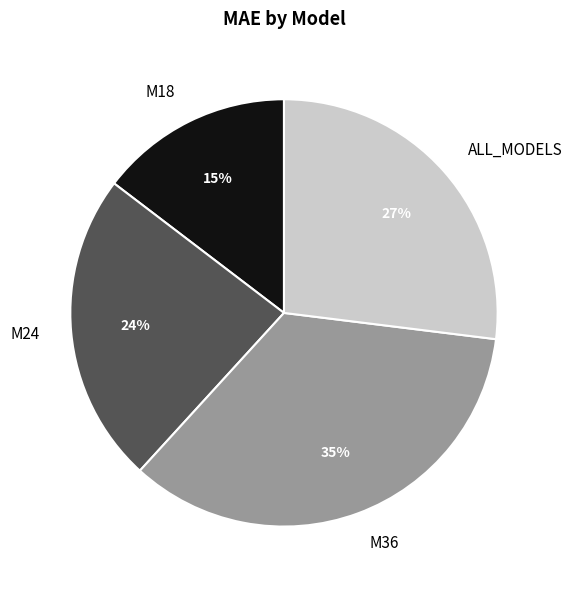

Do M36 and M18 together represent more than half of the pie?

No